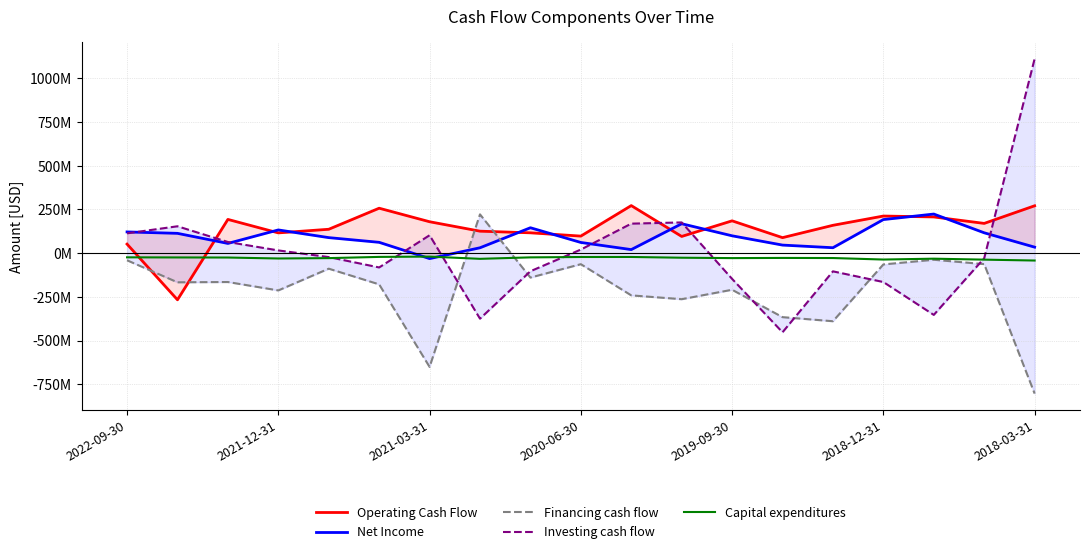

Is it true that Operating Cash Flow equals 185000000 at 2019-09-30?

True